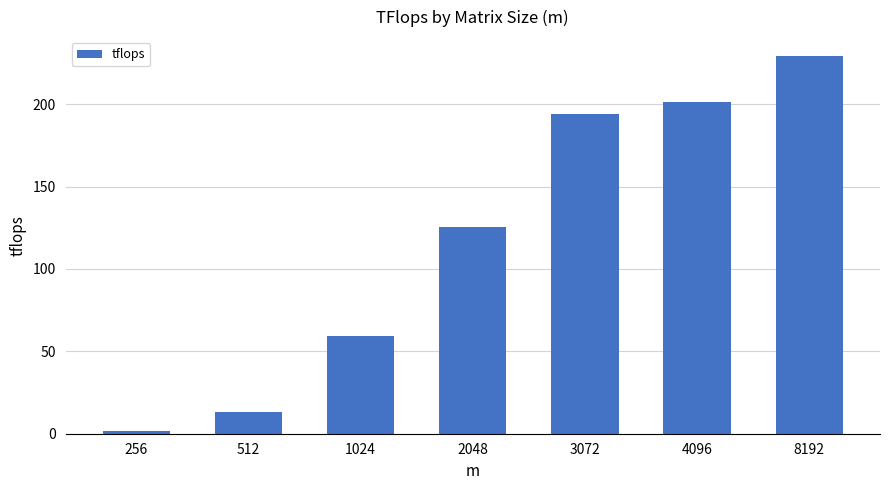

Which category has the lowest value across all series?

256